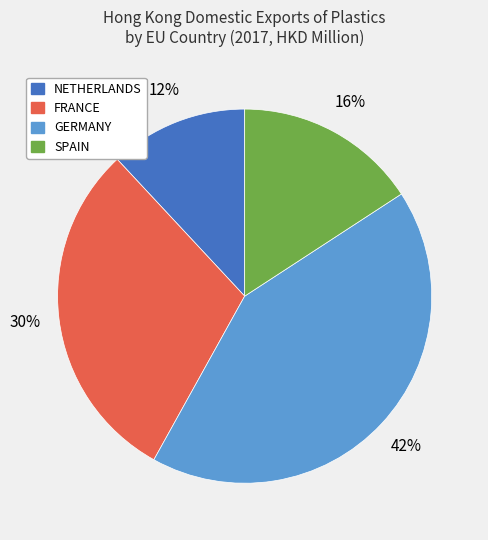

Does any single category account for the majority?

No